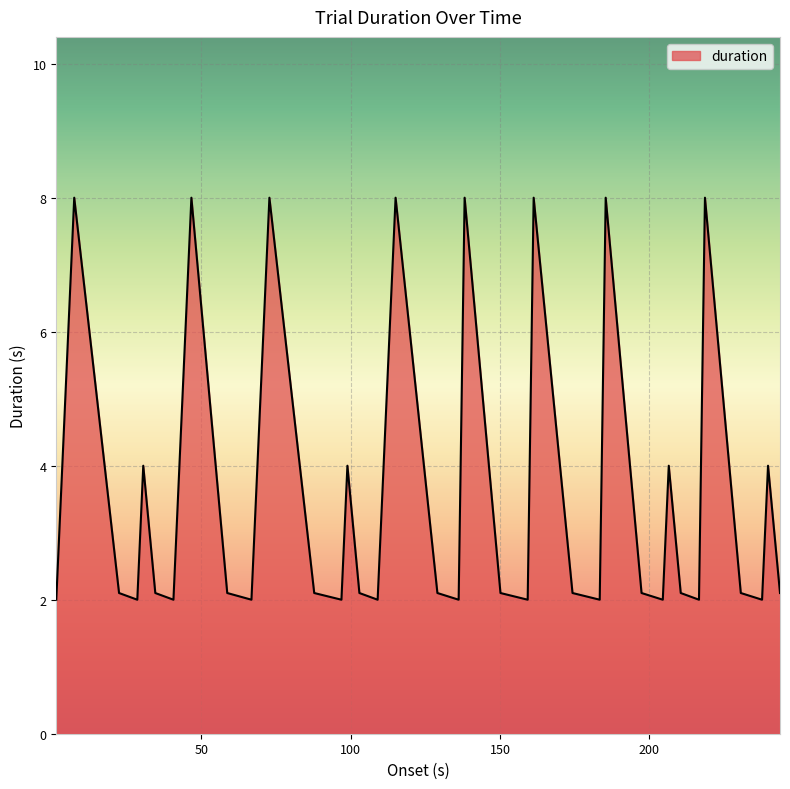

What is the difference between the maximum and minimum values?

6.0